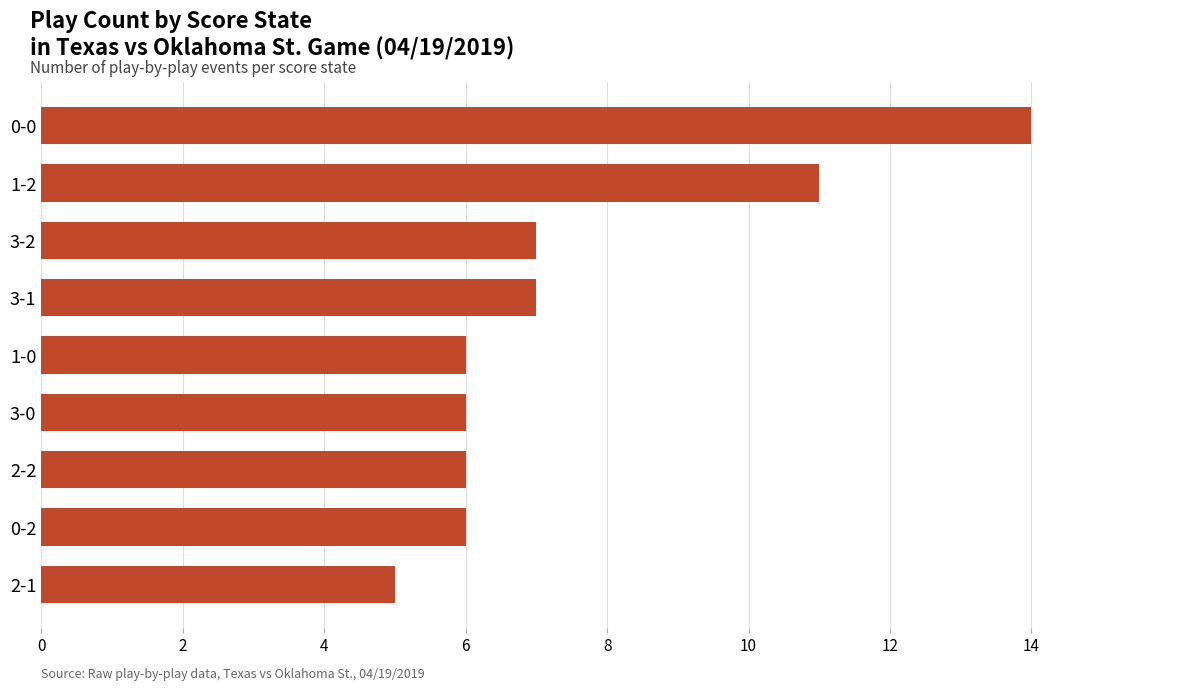

What is the approximate value at 3-2?

7